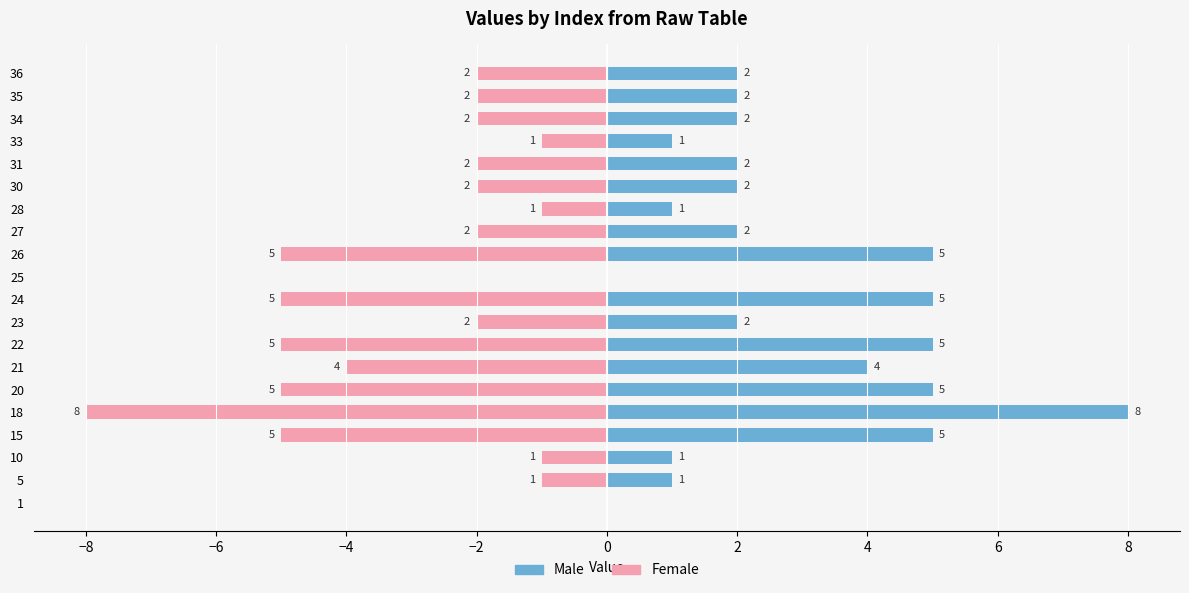

Reading left to right, extract all data points from this chart.

Female: 0	-1	-1	-5	-8	-5	-4	-5	-2	-5	0	-5	-2	-1	-2	-2	-1	-2	-2	-2
Male: 0	1	1	5	8	5	4	5	2	5	0	5	2	1	2	2	1	2	2	2